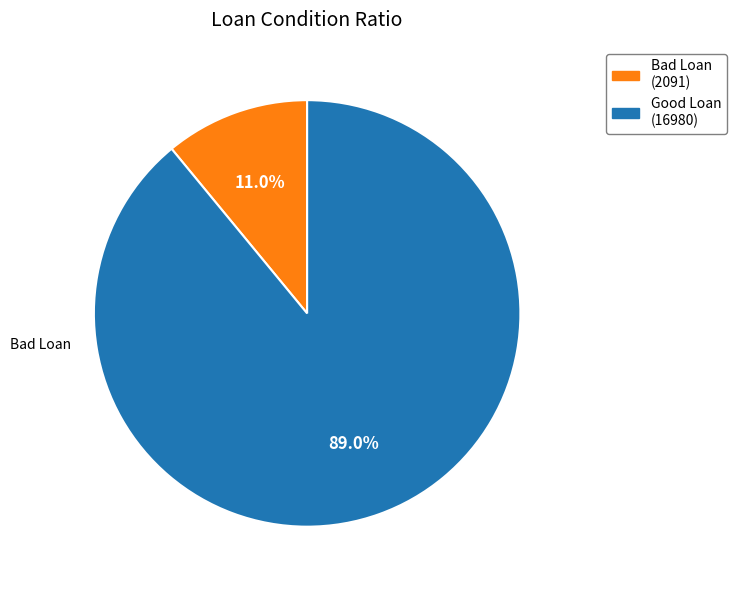

Does Bad Loan represent more than half of the total?

No